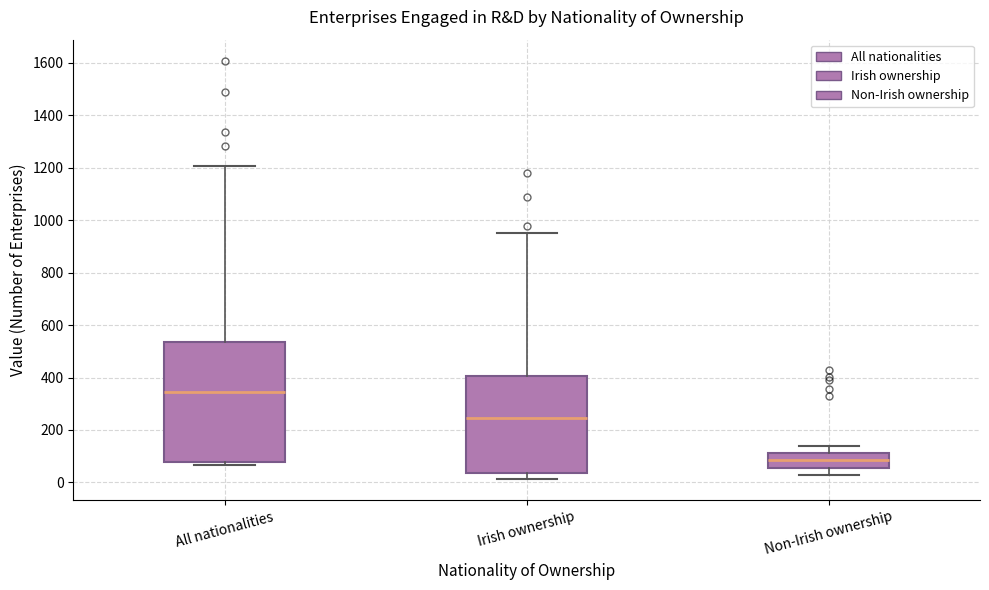

Which box is the tallest, from its lower edge to its upper edge?

All nationalities